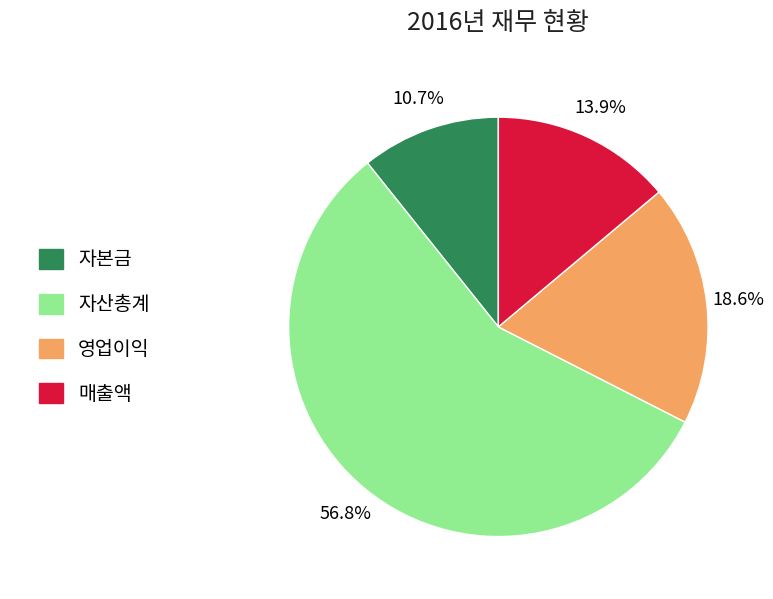

Is 자산총계 the majority of the pie?

Yes